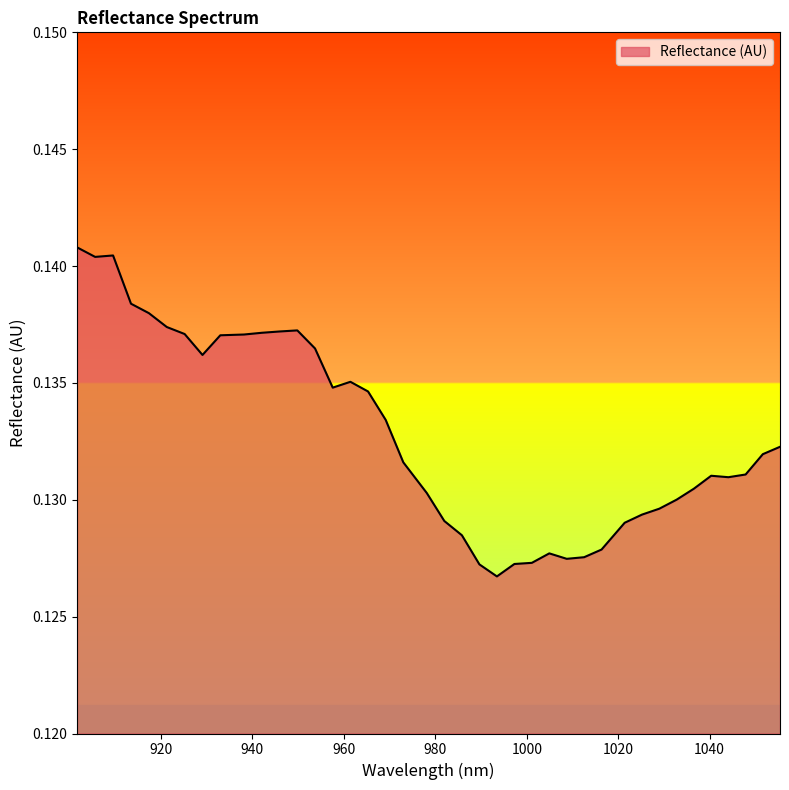

Reading left to right, list all the values displayed in this chart.

0.1	0.1	0.1	0.1	0.1	0.1	0.1	0.1	0.1	0.1	0.1	0.1	0.1	0.1	0.1	0.1	0.1	0.1	0.1	0.1	0.1	0.1	0.1	0.1	0.1	0.1	0.1	0.1	0.1	0.1	0.1	0.1	0.1	0.1	0.1	0.1	0.1	0.1	0.1	0.1